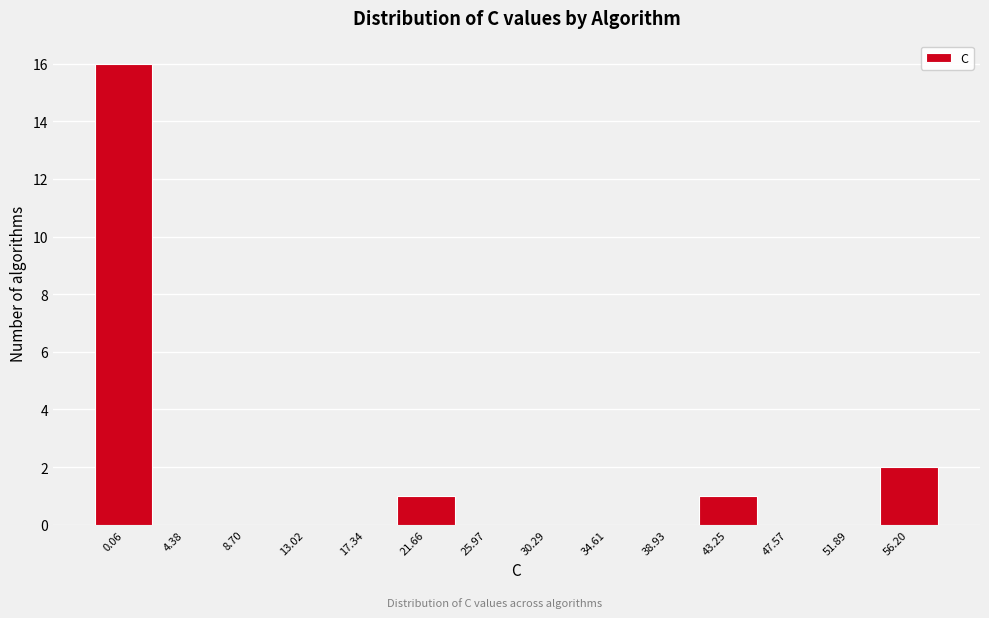

Reading left to right, list all the values displayed in this chart.

0.06=16	4.38=0	8.70=0	13.02=0	17.34=0	21.66=1	25.97=0	30.29=0	34.61=0	38.93=0	43.25=1	47.57=0	51.89=0	56.20=2